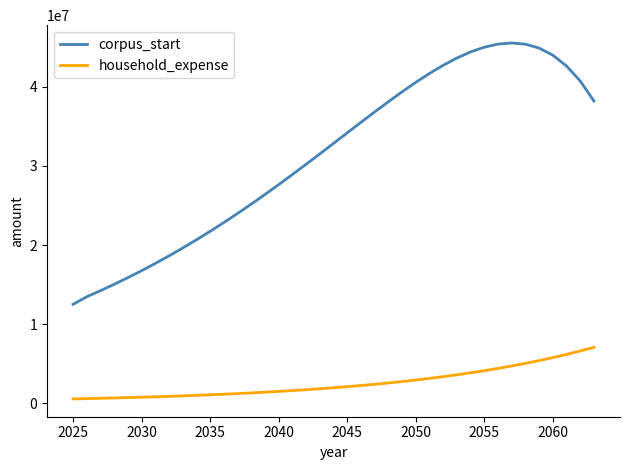

Which series has the widest spread of values?

corpus_start